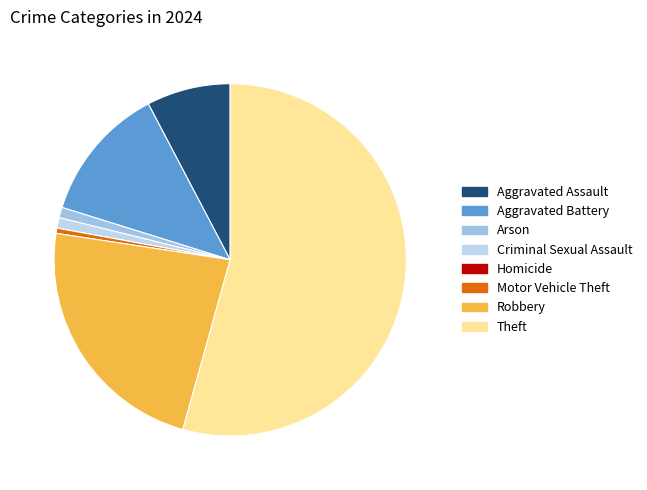

What percentage do Homicide and Theft together represent?

54.3%